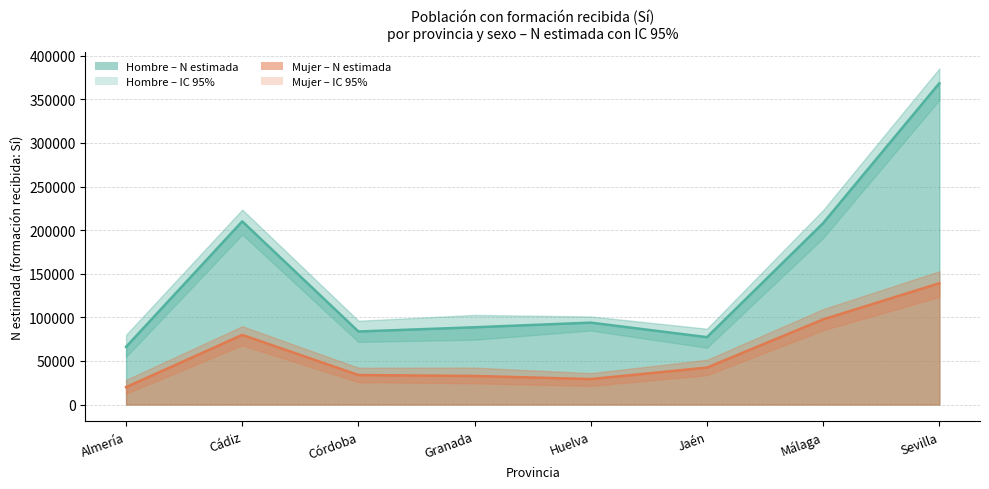

What is the sum of all Hombre Sí N (lím sup IC) values?

1298733